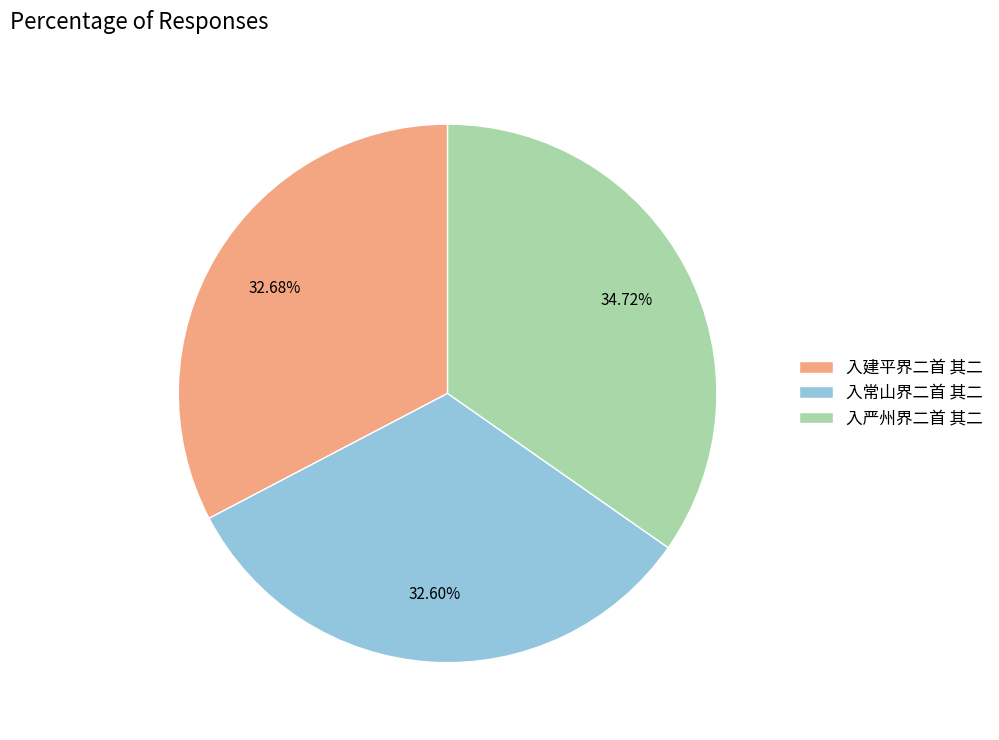

What is the ratio of the value at 入常山界二首 其二 to the value at 入严州界二首 其二?

0.9